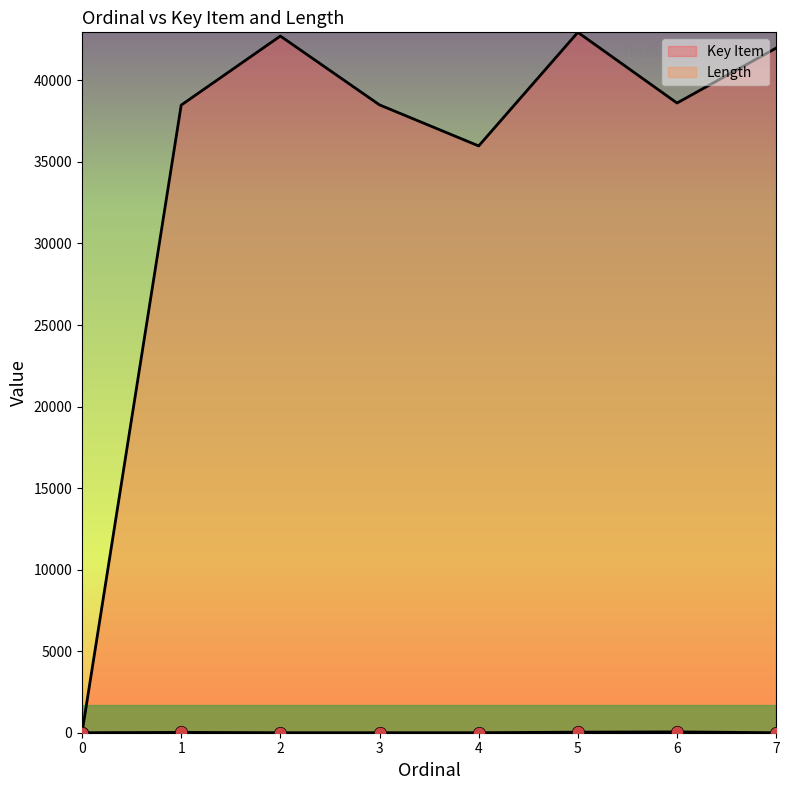

Which series reaches the maximum Y coordinate?

Key Item